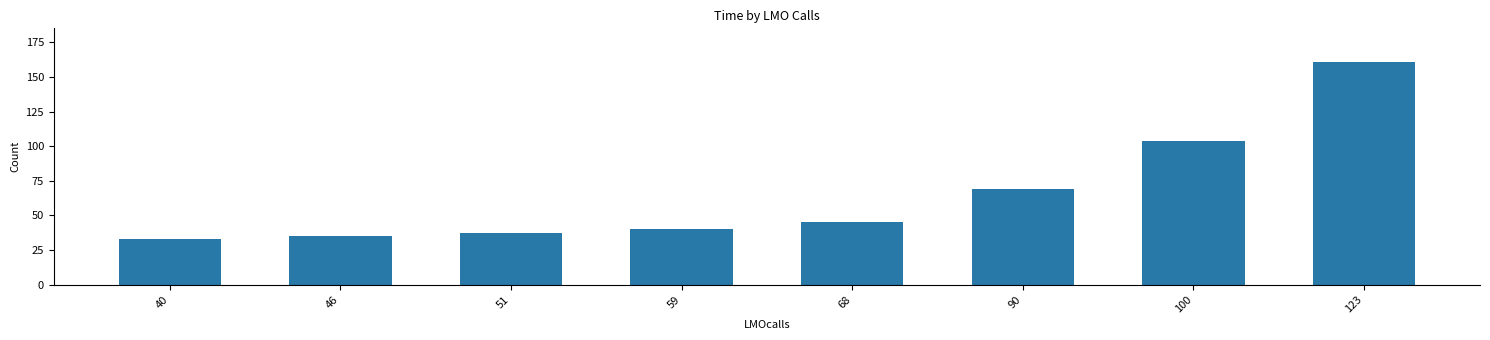

What is the difference between the maximum and minimum values?

128